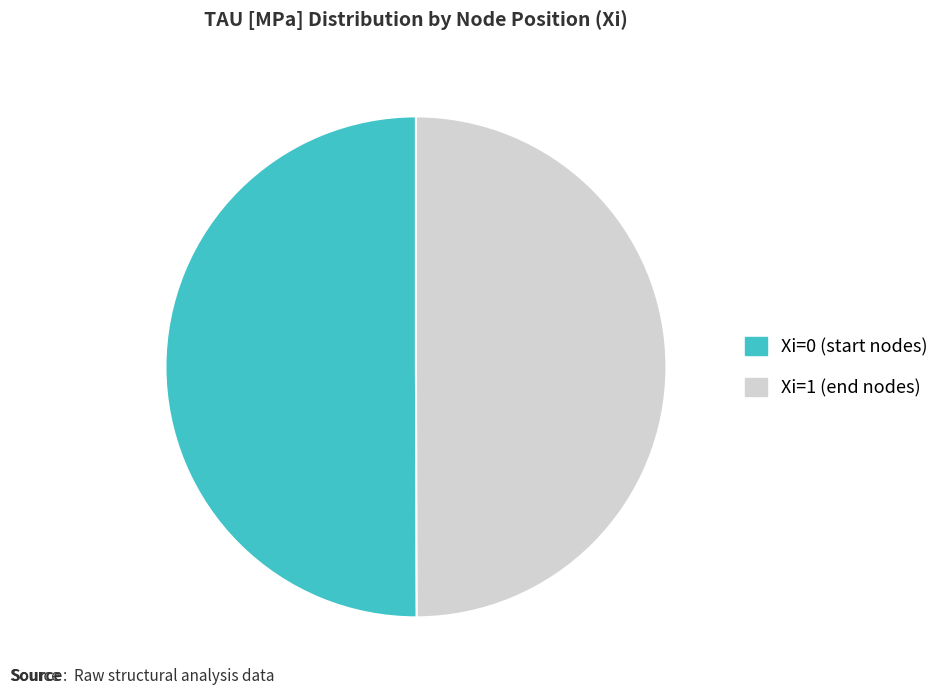

Is it true that Xi=0 is 64% of the pie?

False